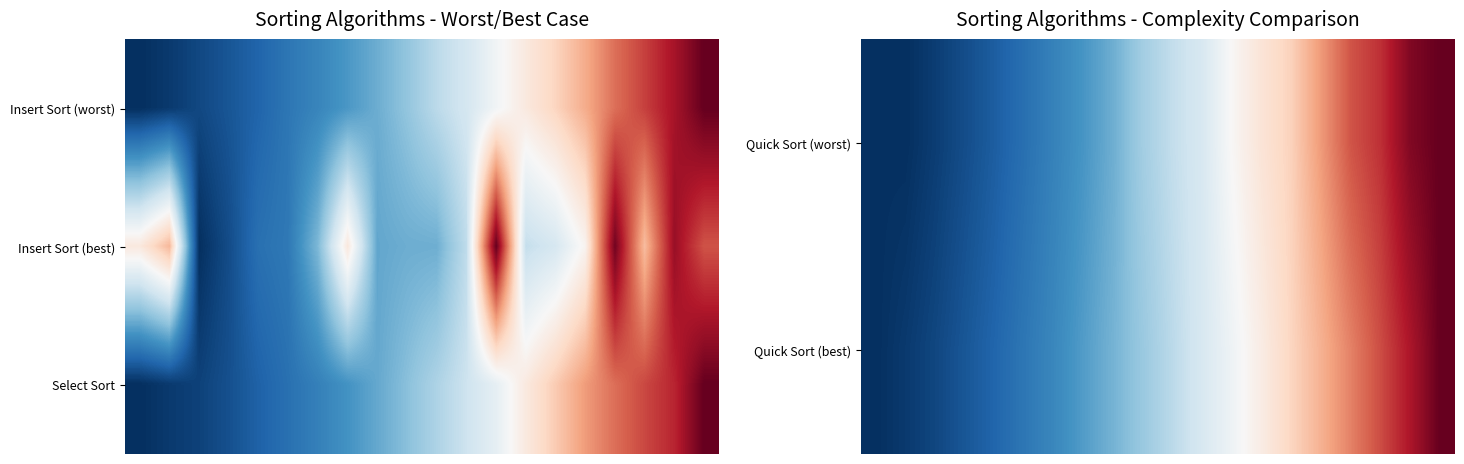

At which category does the chart reach its peak across all series?

19